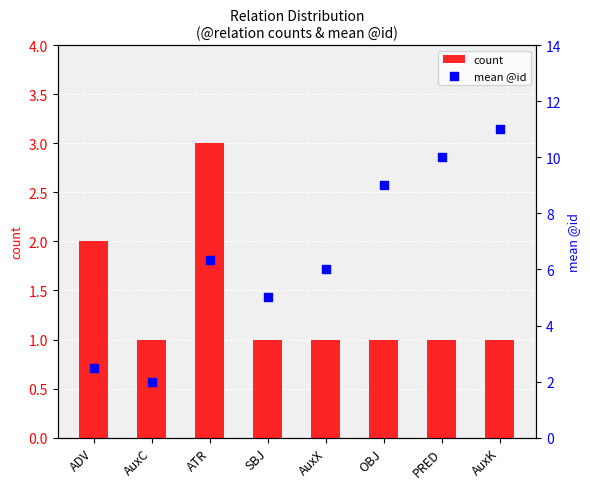

At which category is the sum across all series the highest?

AuxK